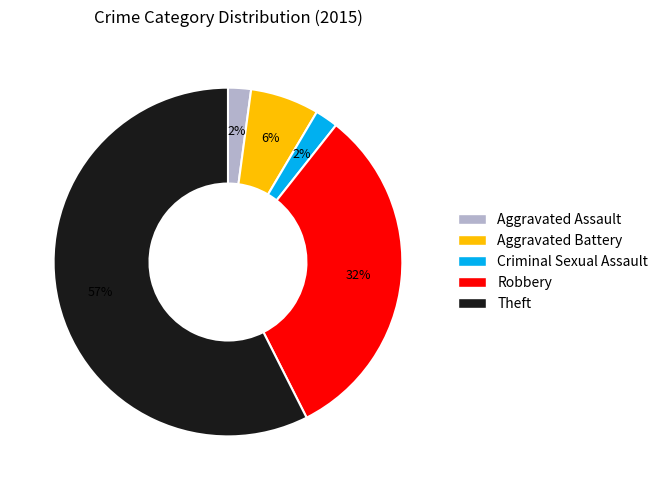

Is it true that Criminal Sexual Assault is 13% of the pie?

False